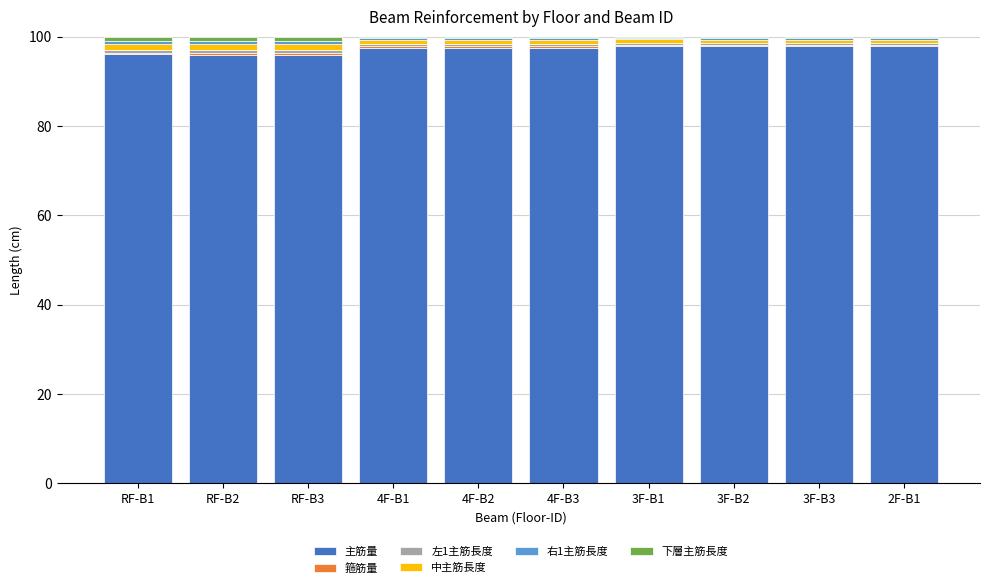

What is the maximum value for 主筋量?

97.9